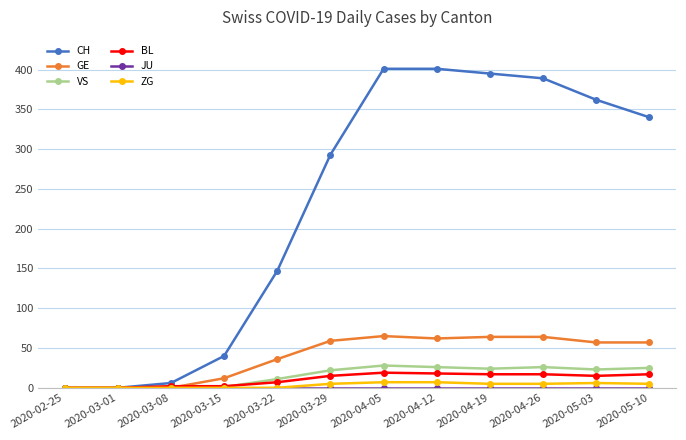

The VS series shows 11 at 2020-03-22. True or false?

True